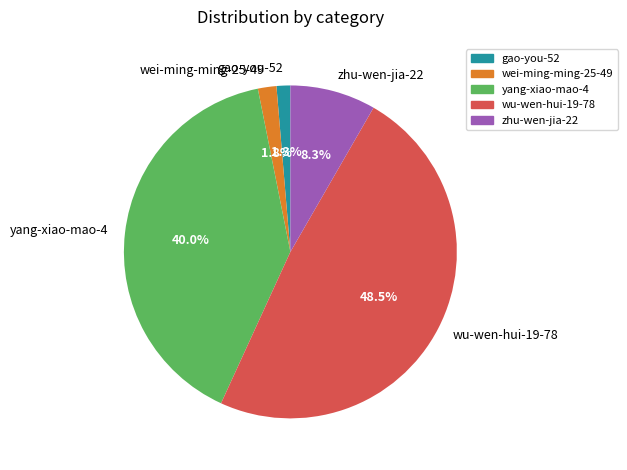

How many segments does this pie chart have?

5